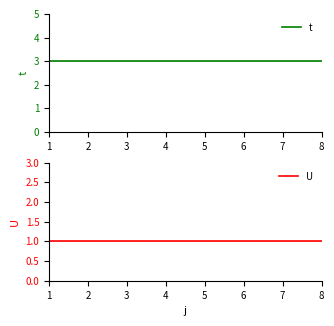

The value of t at 5 is 4. True or false?

False